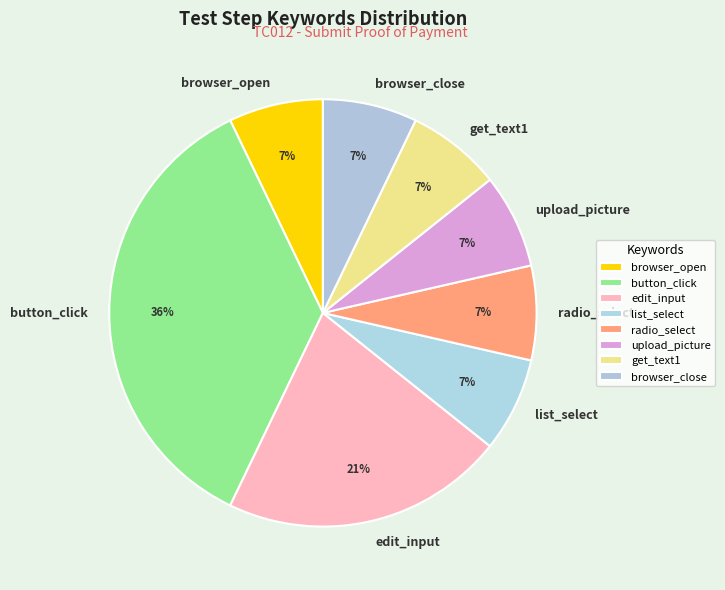

To the nearest percent, what portion does upload_picture represent?

7%